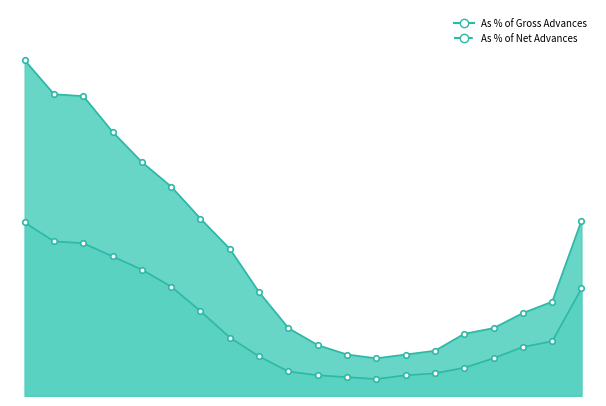

What is the difference between the highest and lowest values at 2015-16?

3.6